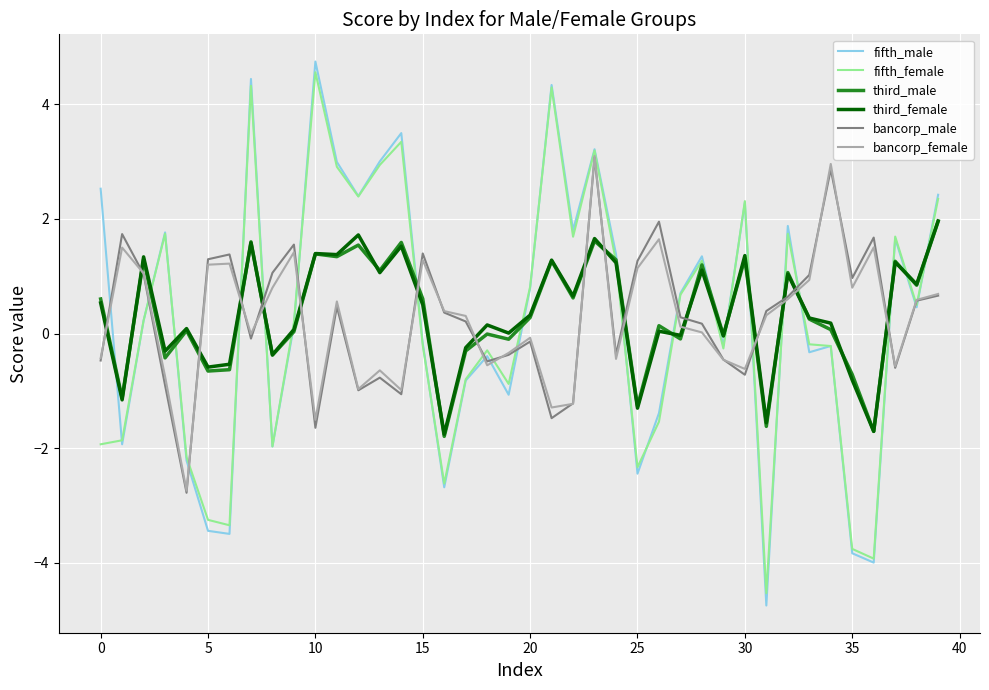

True or false: third_female and bancorp_female intersect in this chart.

True